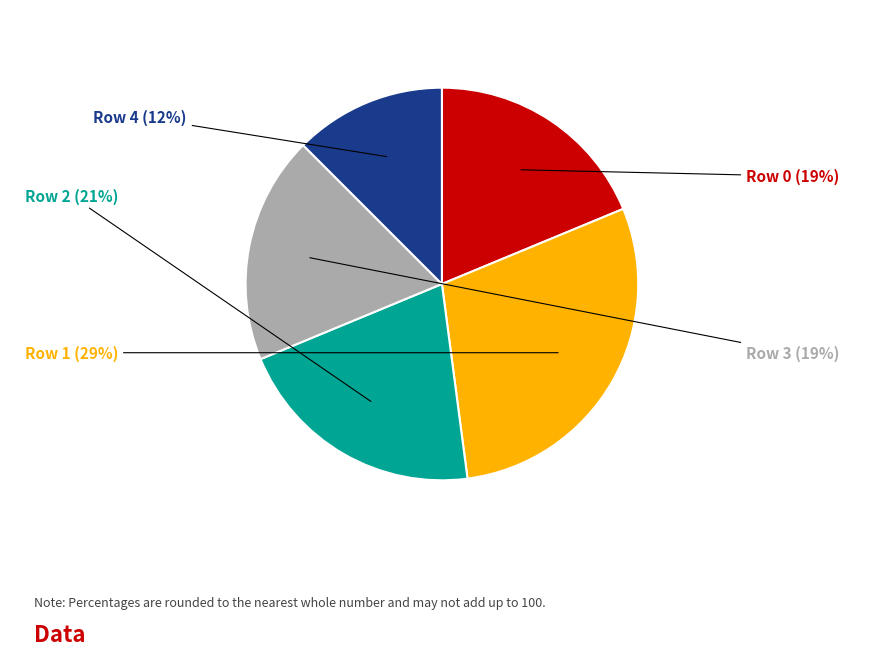

How many slices are in this pie chart?

5